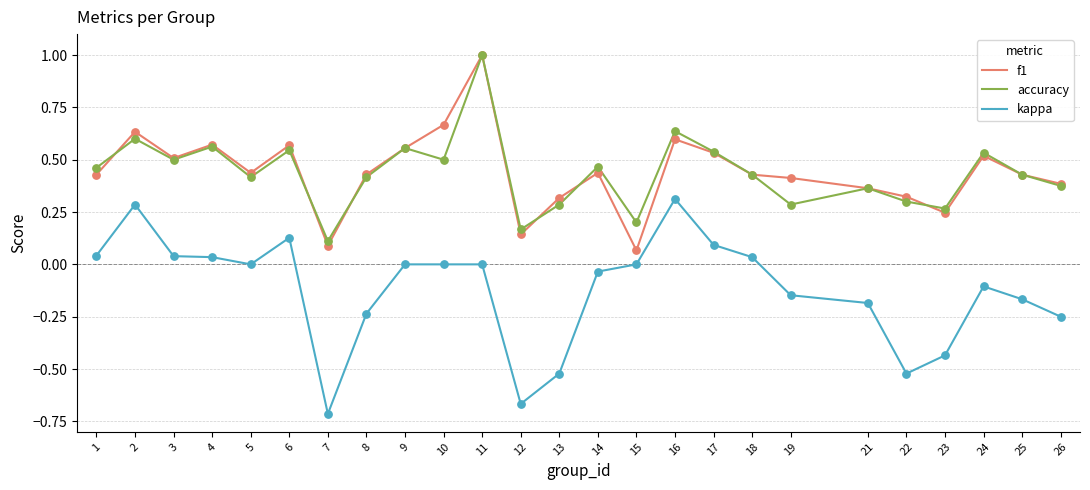

At which category is the sum across all series the highest?

11